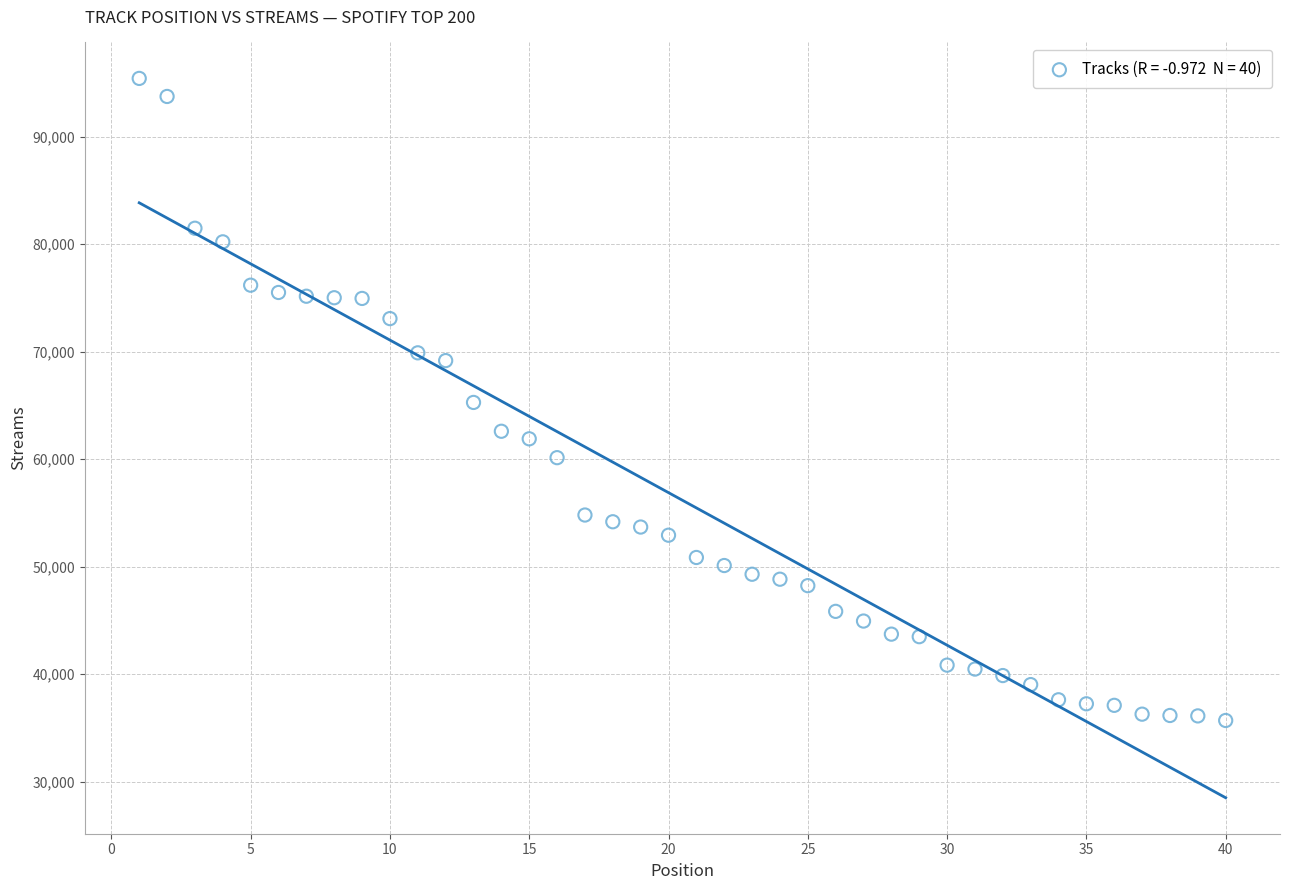

What is the range of X values (max minus min)?

39